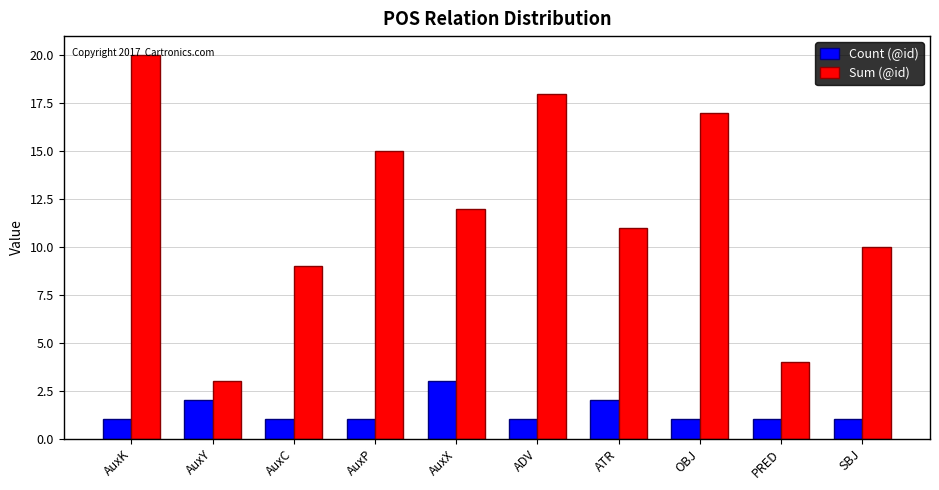

Which series changed the most between AuxC and AuxX?

Sum (@id)